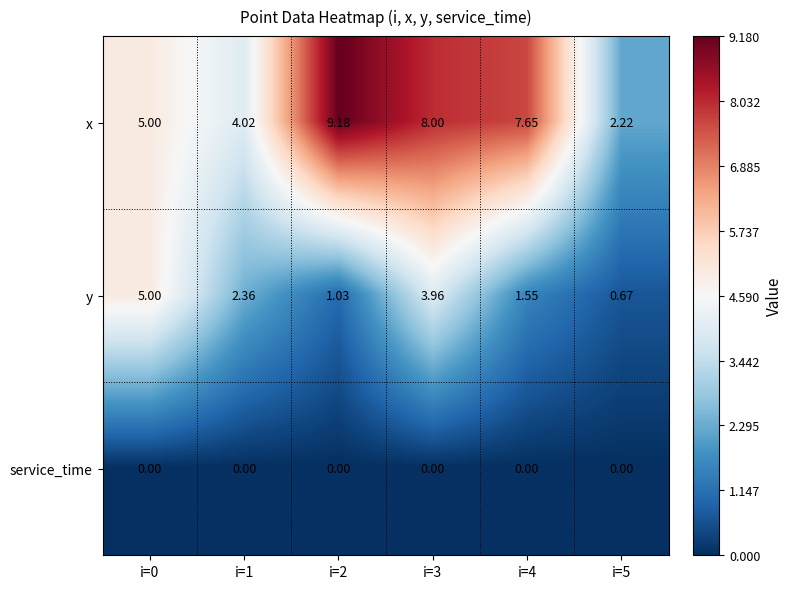

Which series has the largest range (max minus min)?

x